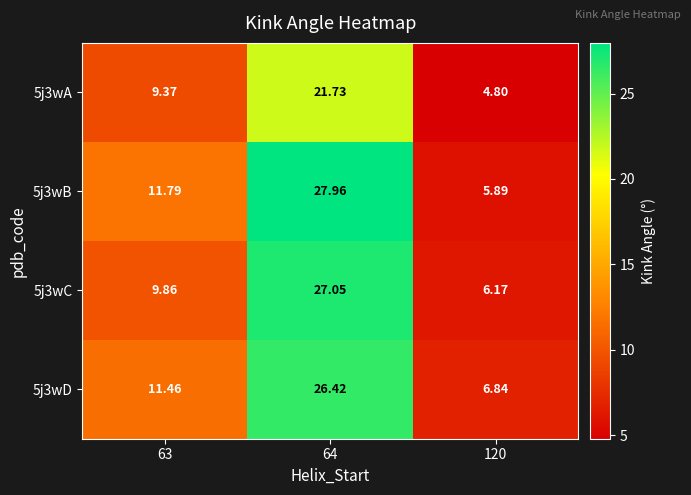

Is the value of 5j3wC at 64 greater than the value of 5j3wA at 63?

Yes